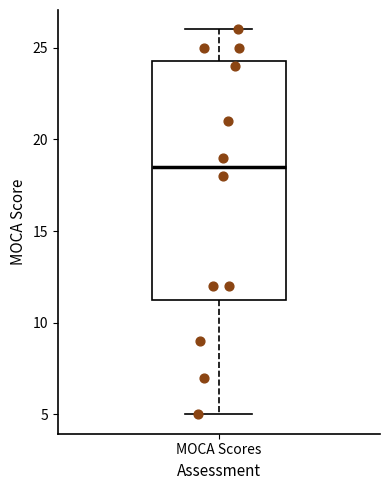

Read this box plot against the y-axis: the position of the median line, the range covered by the box, and the ends of both whiskers. The values are not printed on the chart, so give them approximately, as read against the axis.

median 18.5, box 11.5 to 24.5, whiskers 5.0 to 26.0